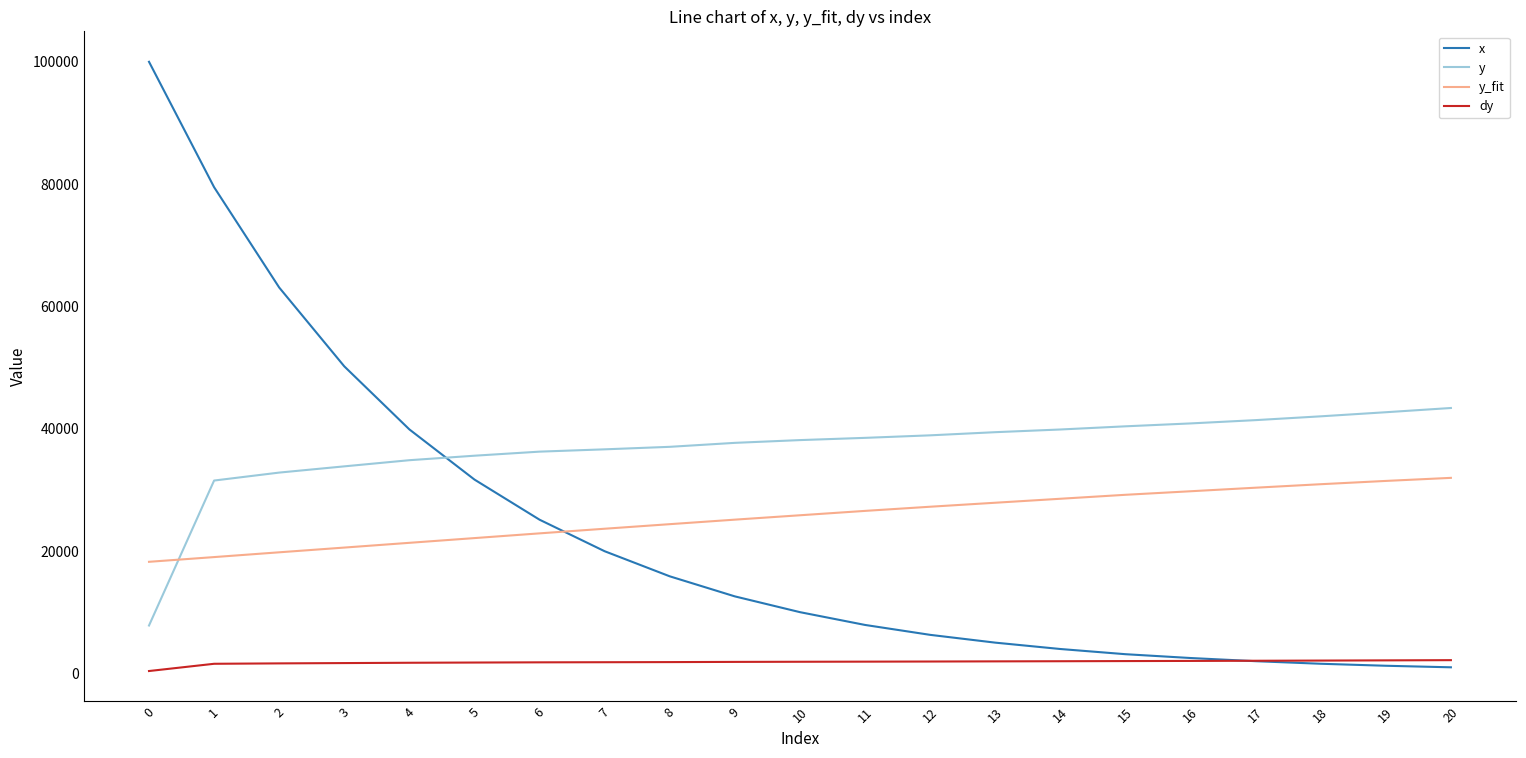

Rank the series by their maximum value, from highest to lowest.

x, y, y_fit, dy